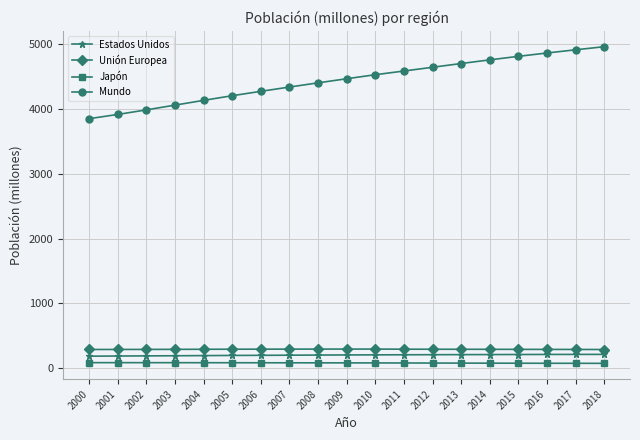

What is the difference between the second highest and minimum values in the Estados Unidos series?

27.5